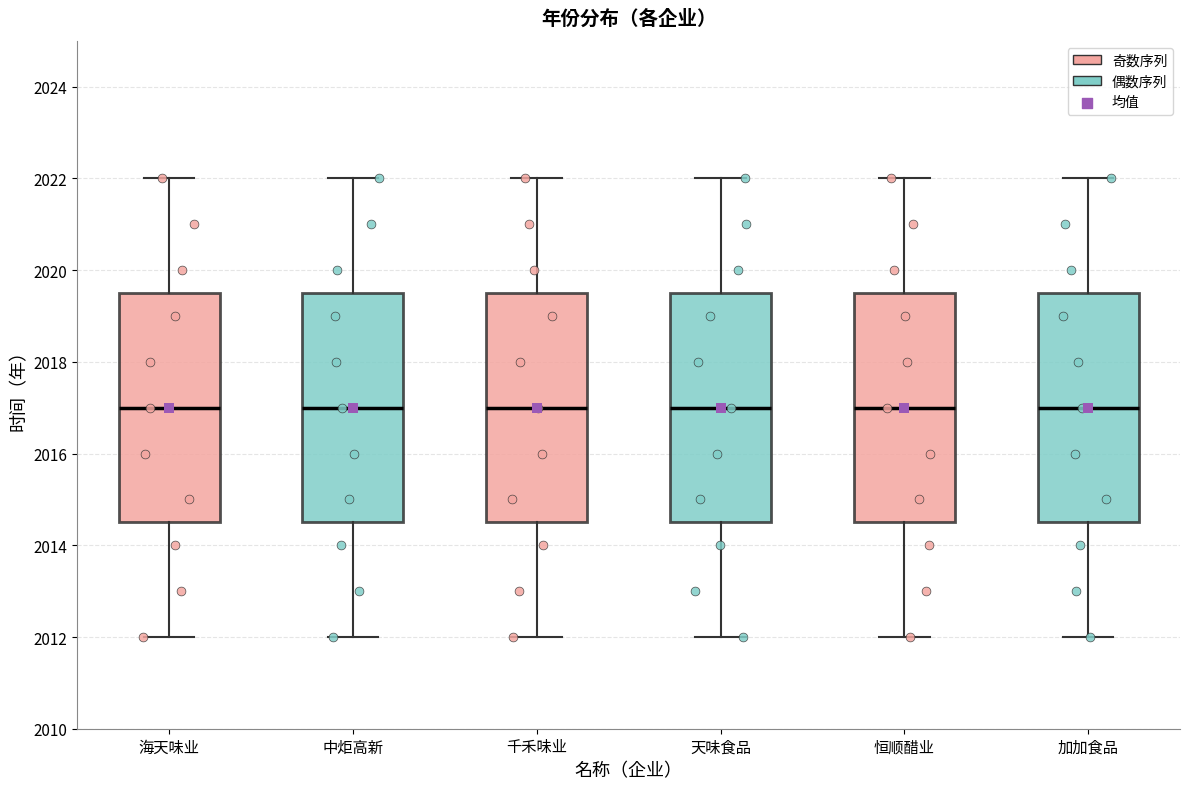

Where does the lower whisker of the box for 海天味业 end on the y-axis? The values are not printed on the chart, so give them approximately, as read against the axis.

2012.0